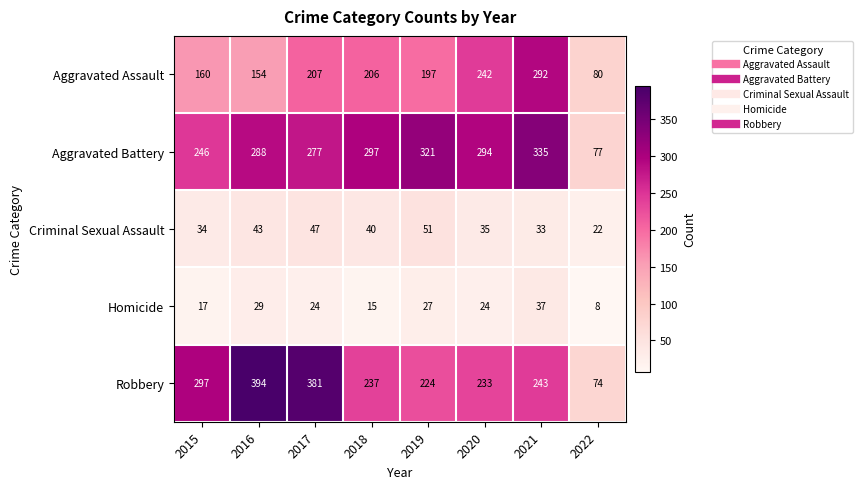

The value of Homicide at 2021 is 60. True or false?

False